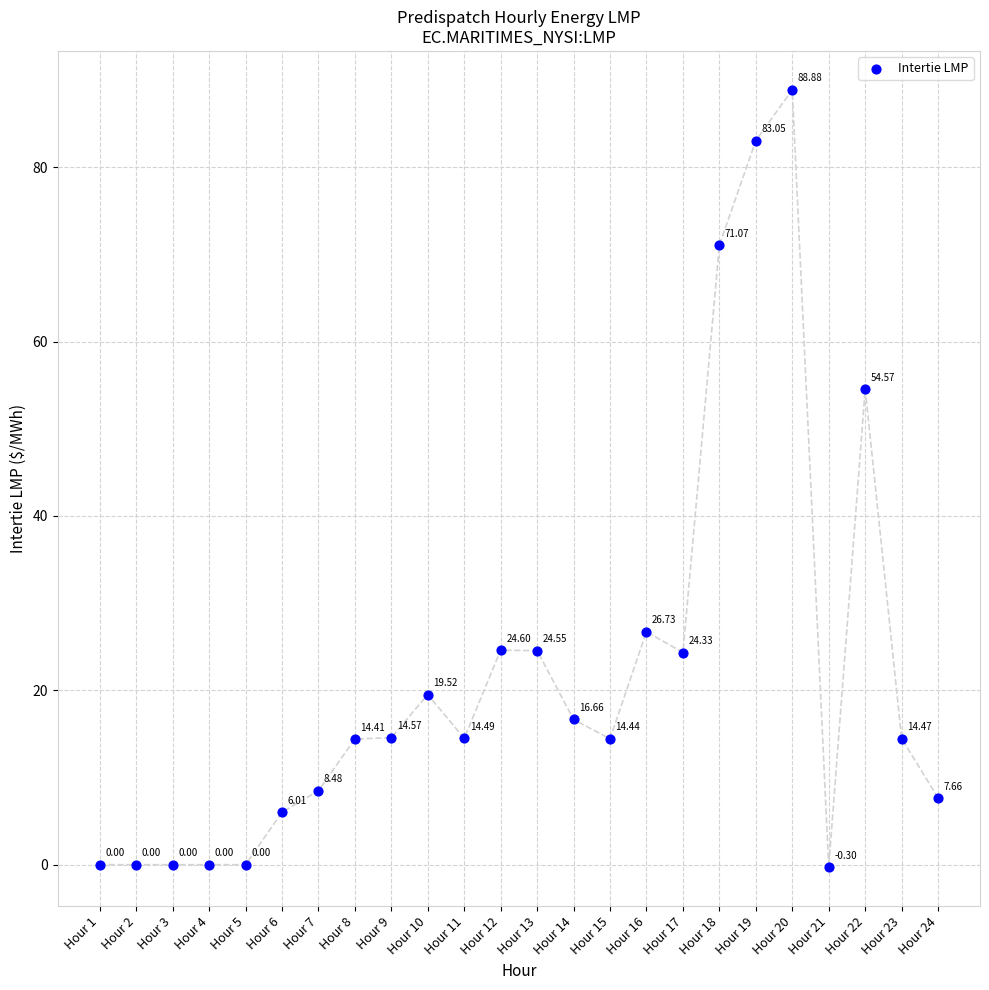

What is the range of Y values (max minus min)?

89.2